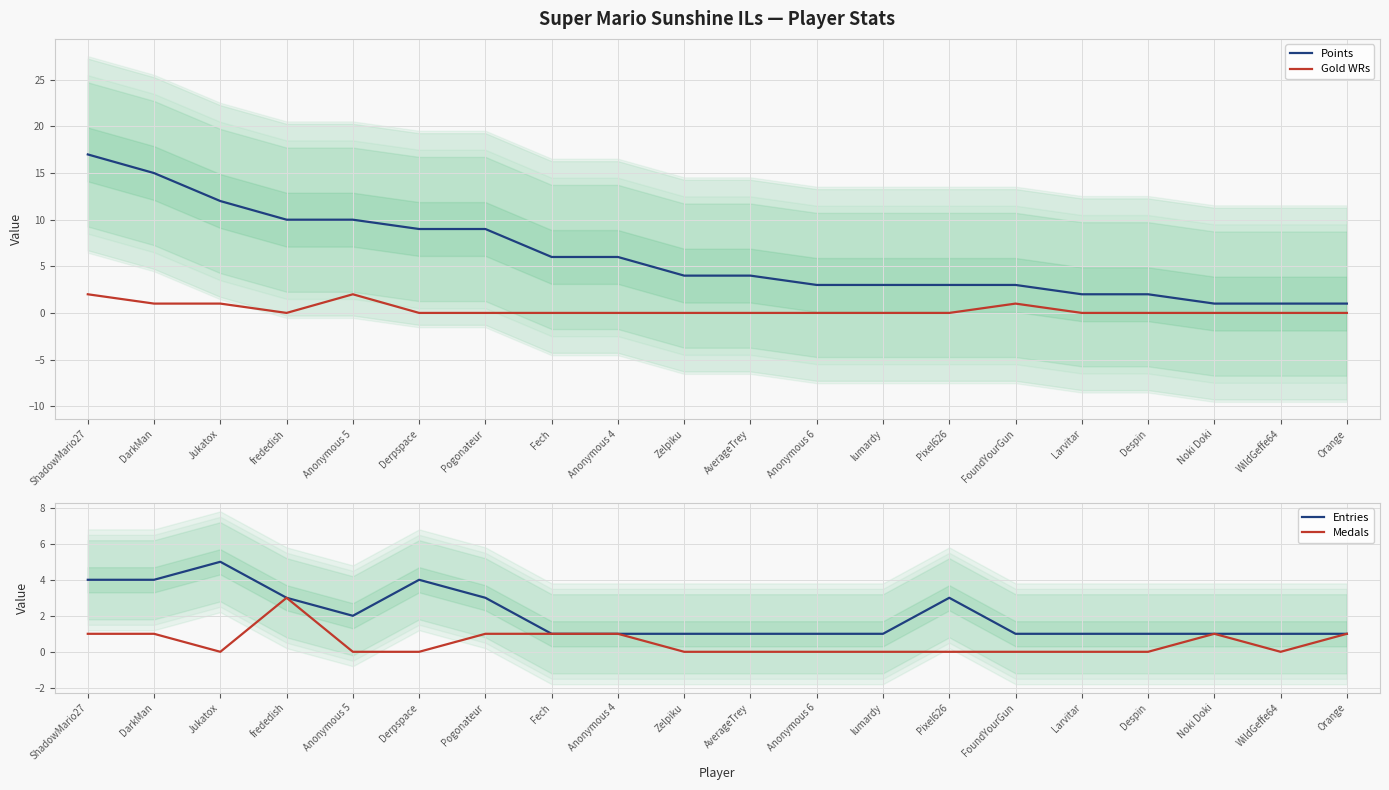

Which series has the largest total across all categories?

Points